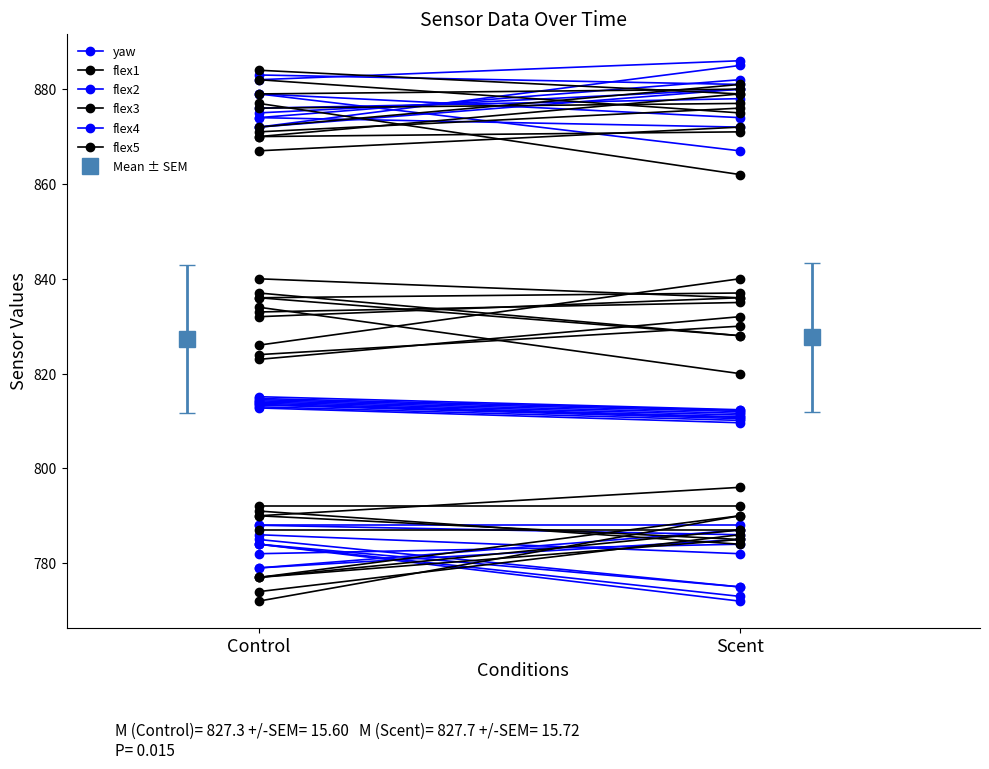

What is the label of the 1st point from the right?

Scent